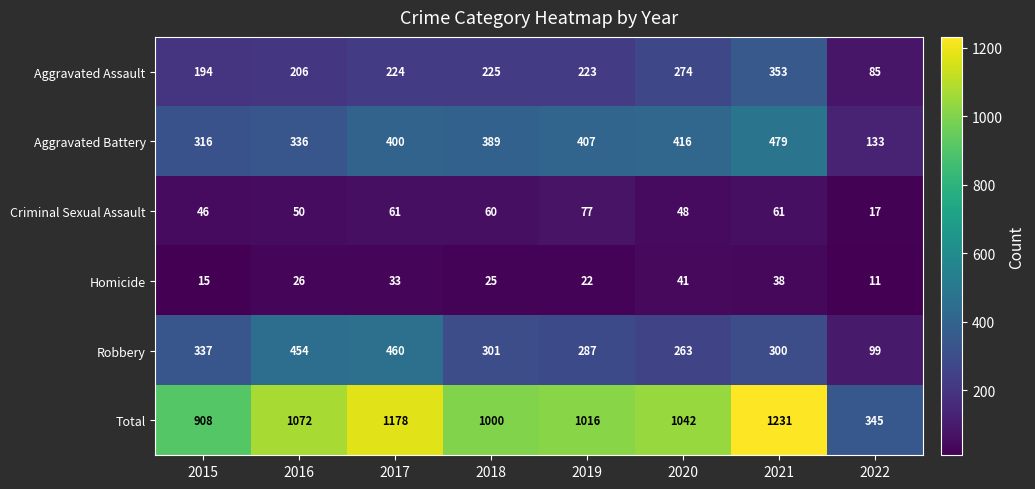

At which label does Robbery first exceed 301?

2015